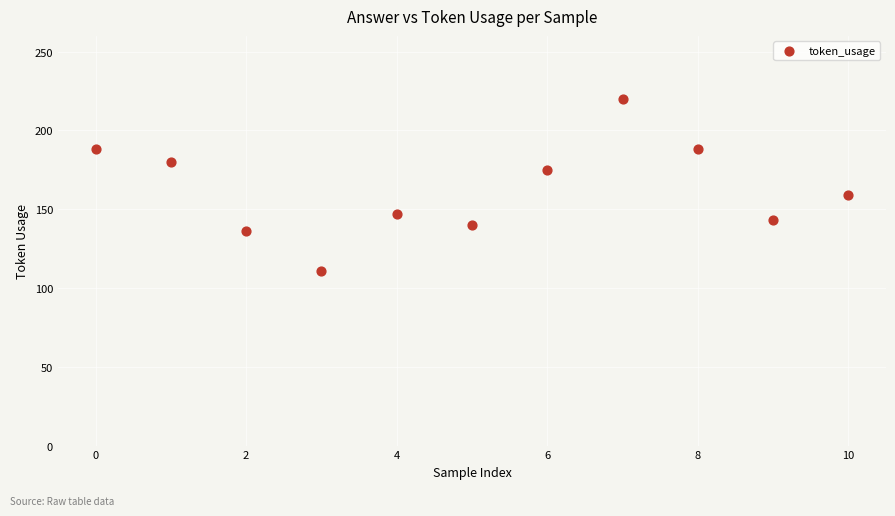

What Y value in the scatter plot is closest to 165?

159